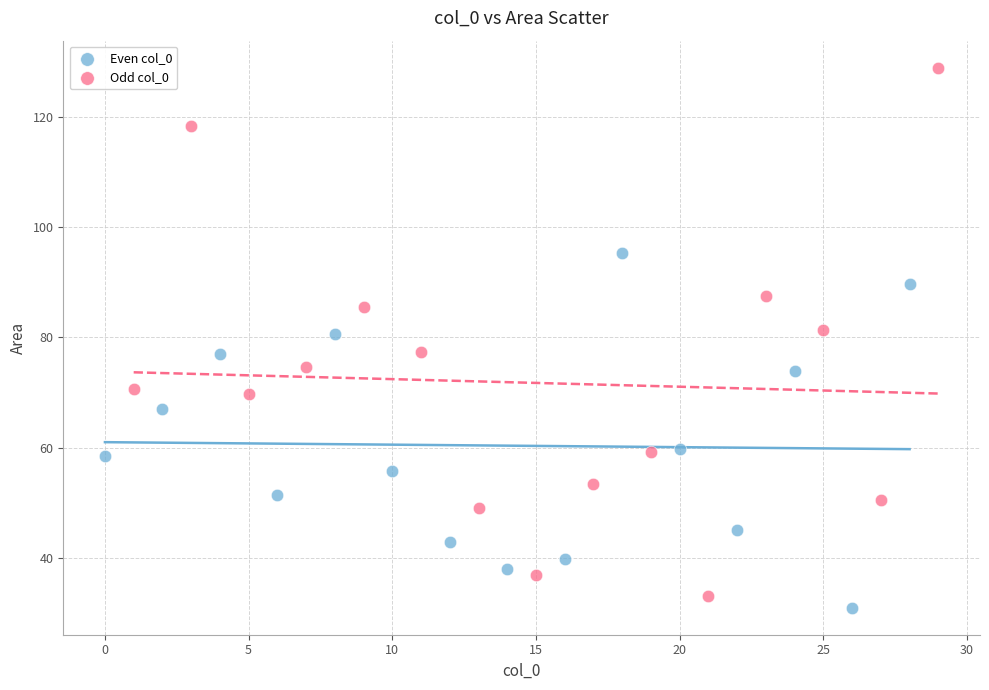

Which series has the widest spread of Y values?

Odd col_0